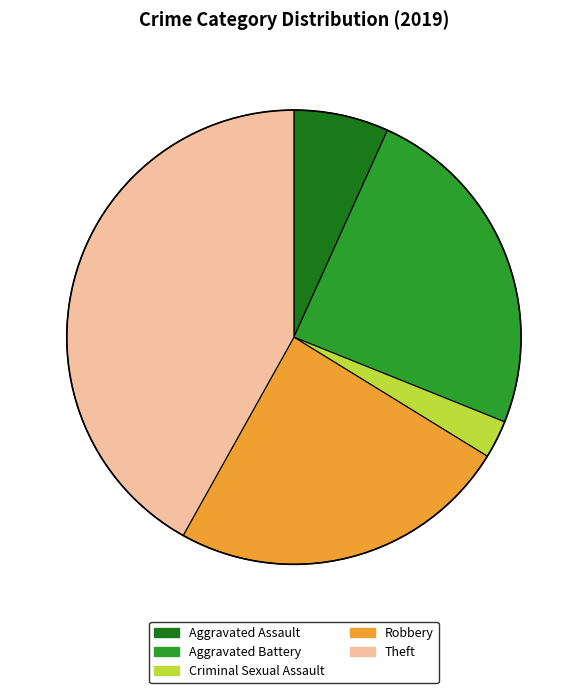

Is Criminal Sexual Assault the majority of the pie?

No